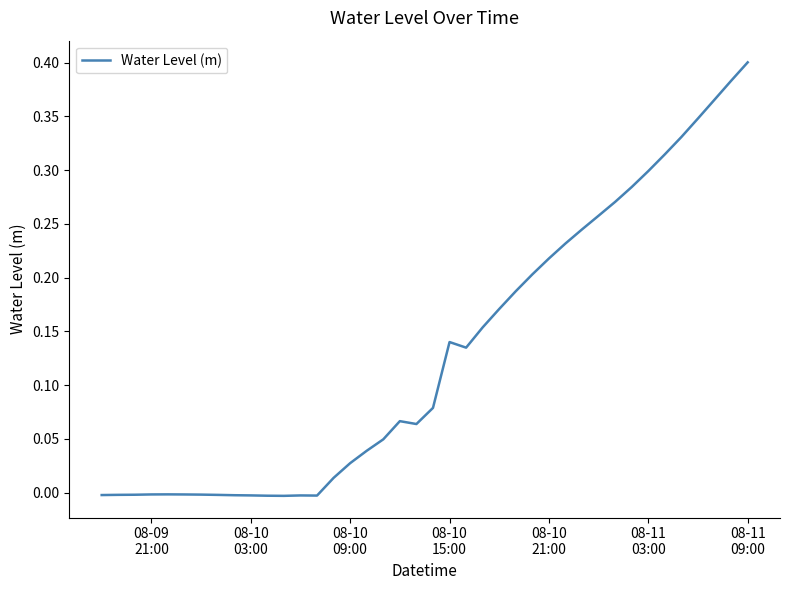

Does the chart display data point markers on the line(s)?

No